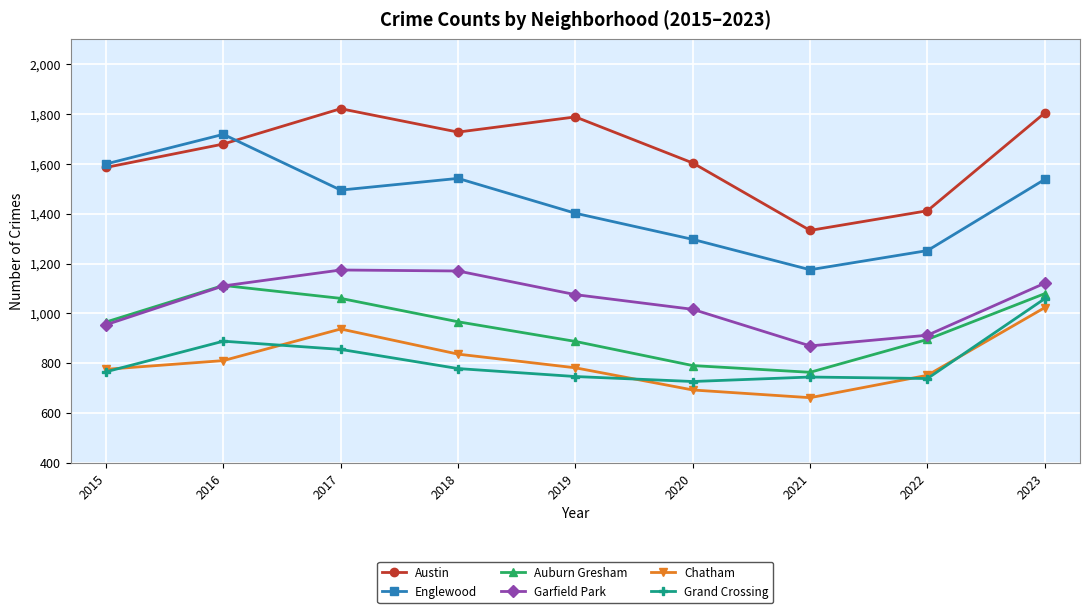

Which series has the largest total across all categories?

Austin